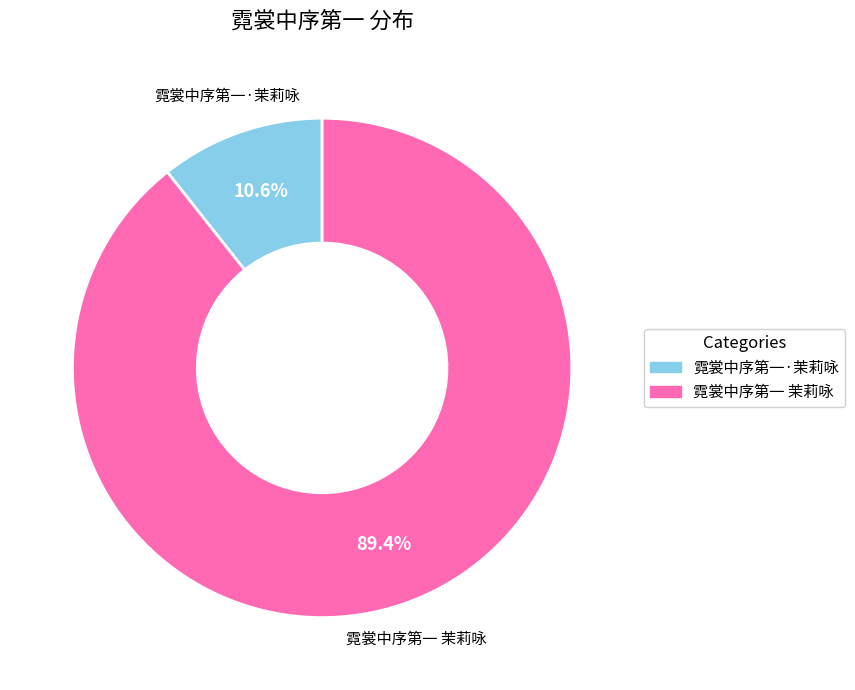

To the nearest percent, what is the difference between the 霓裳中序第一·茉莉咏 and 霓裳中序第一 茉莉咏 slice percentages?

79%